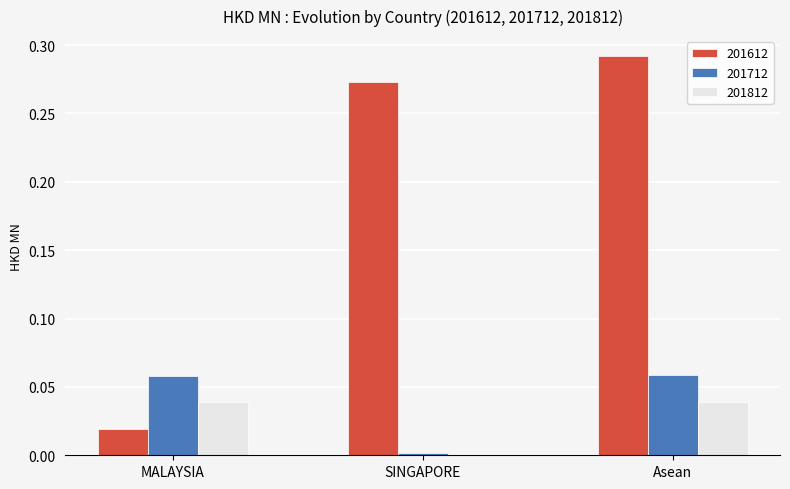

Is it true that 201612 equals 0.1 at SINGAPORE?

False